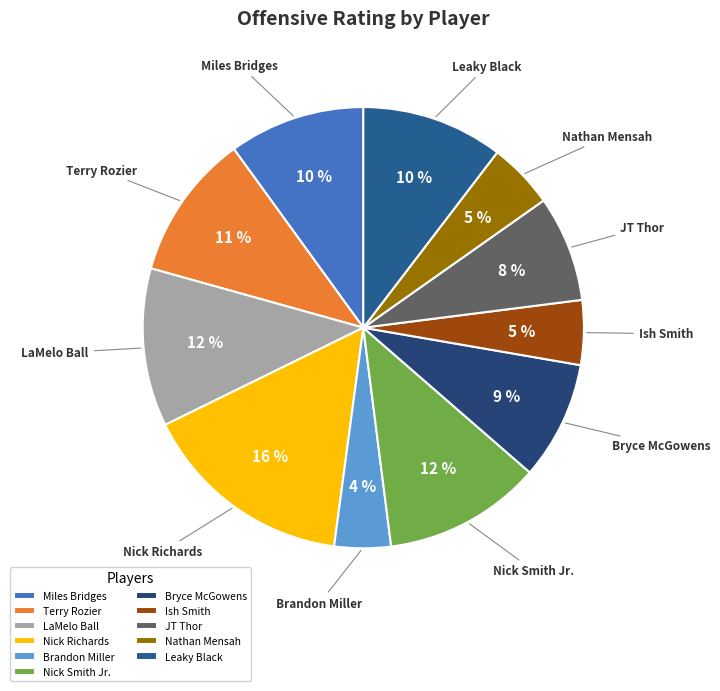

What is the largest slice in the pie chart?

Nick Richards